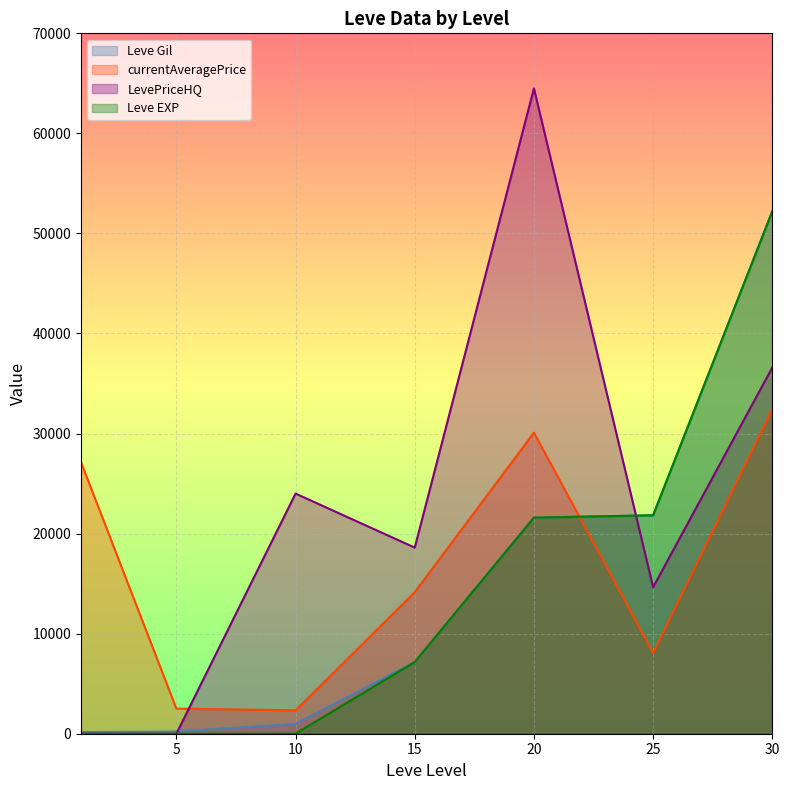

Which series has the largest total across all categories?

LevePriceHQ